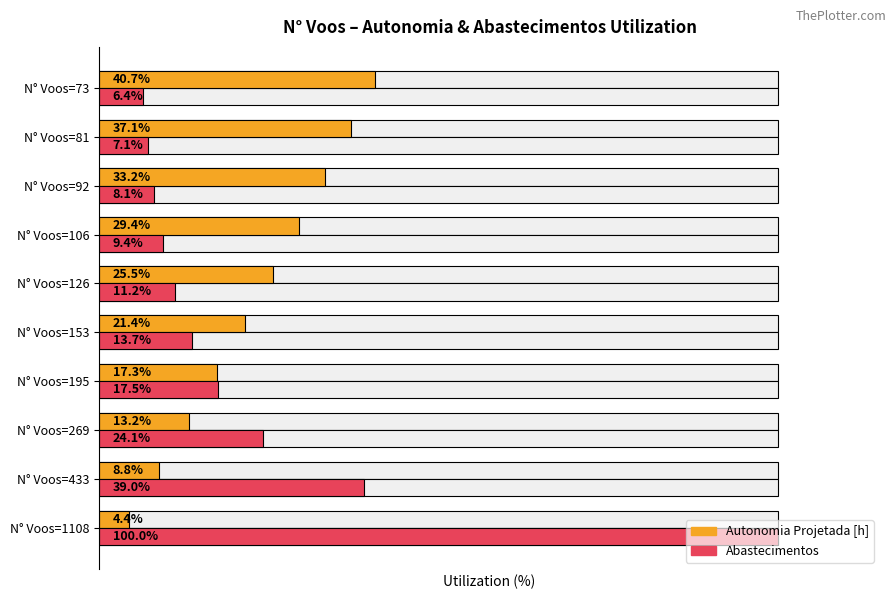

What is the minimum value for Abastecimentos?

6.4